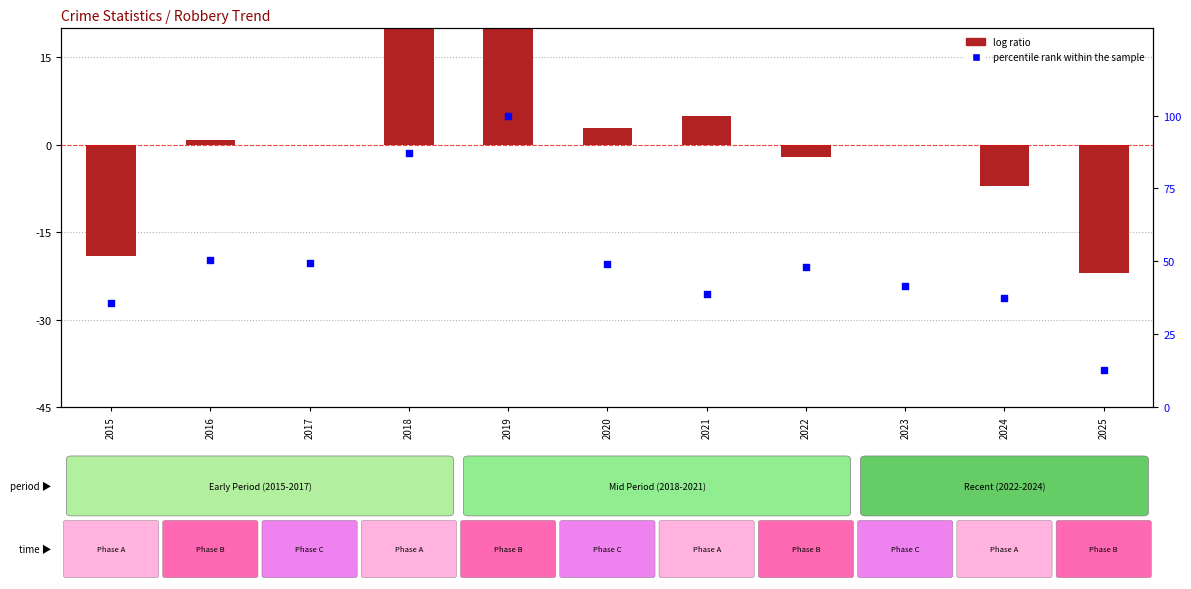

Which series has the largest total across all categories?

percentile rank within the sample